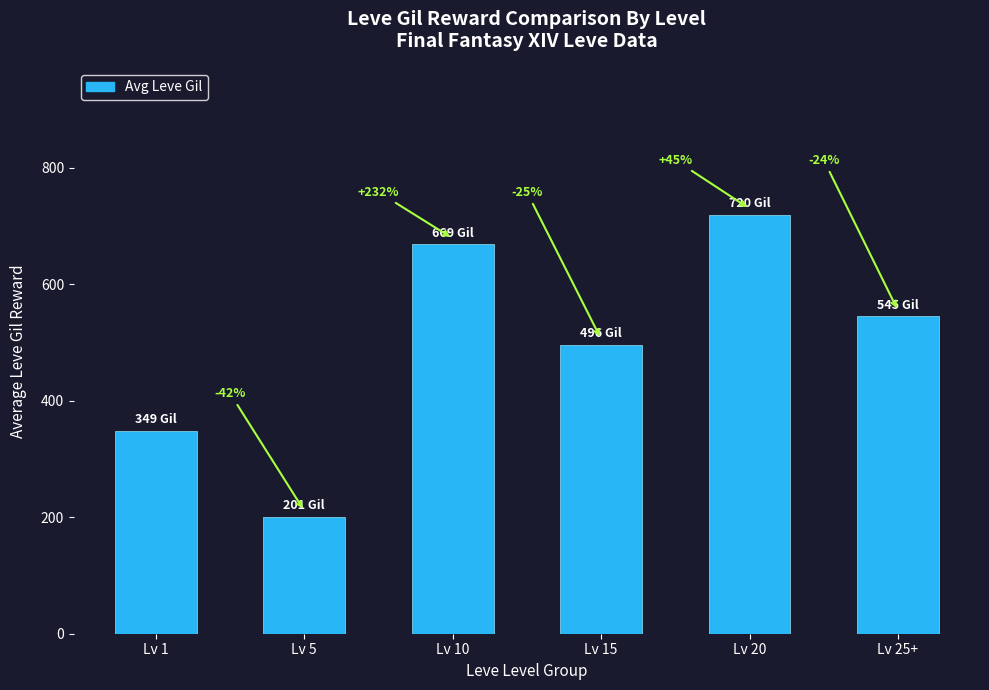

Are the bars horizontal?

No